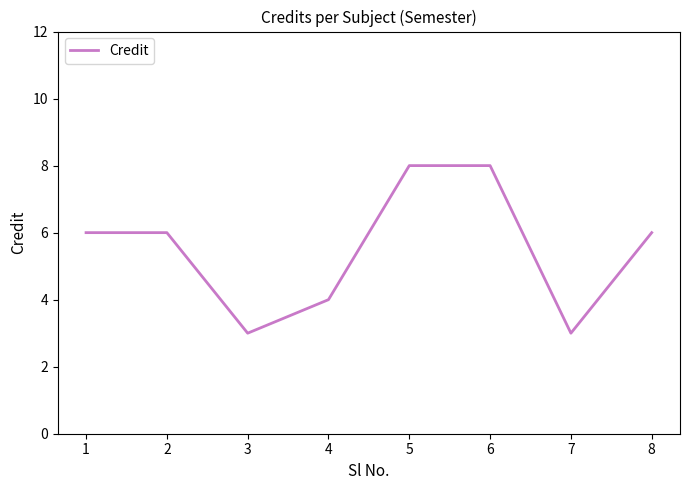

The value at 7 is 3. True or false?

True